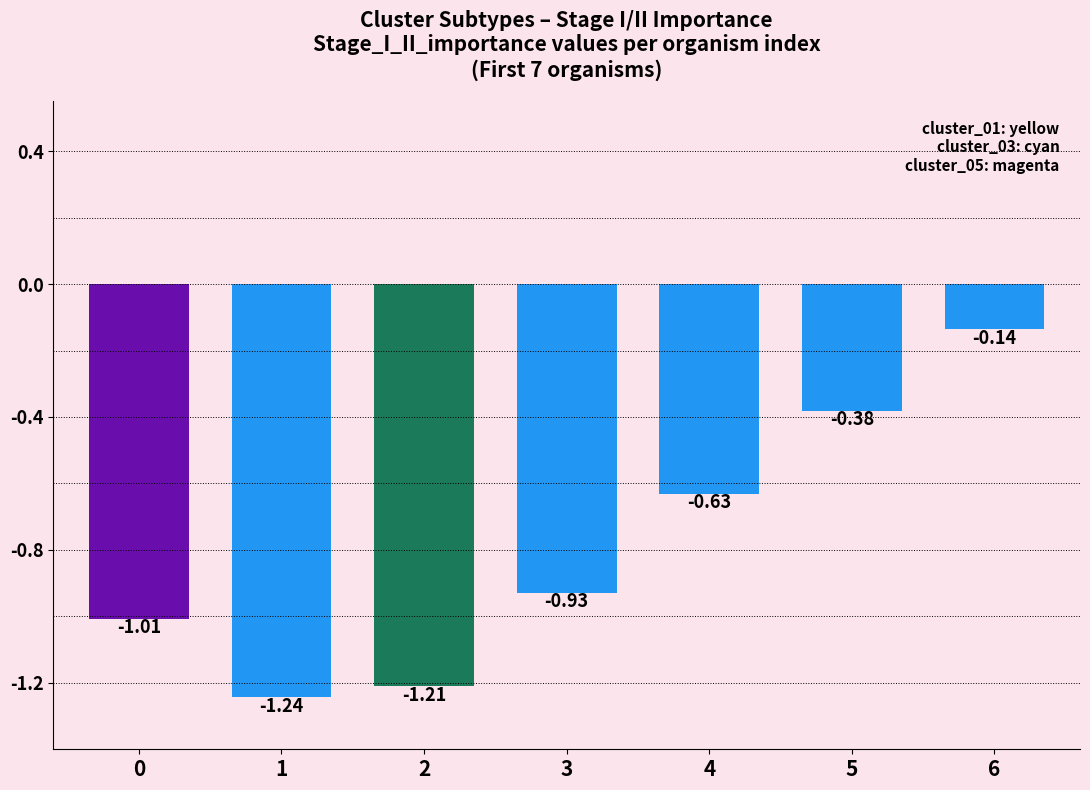

Between 8 and 15, which is larger?

15